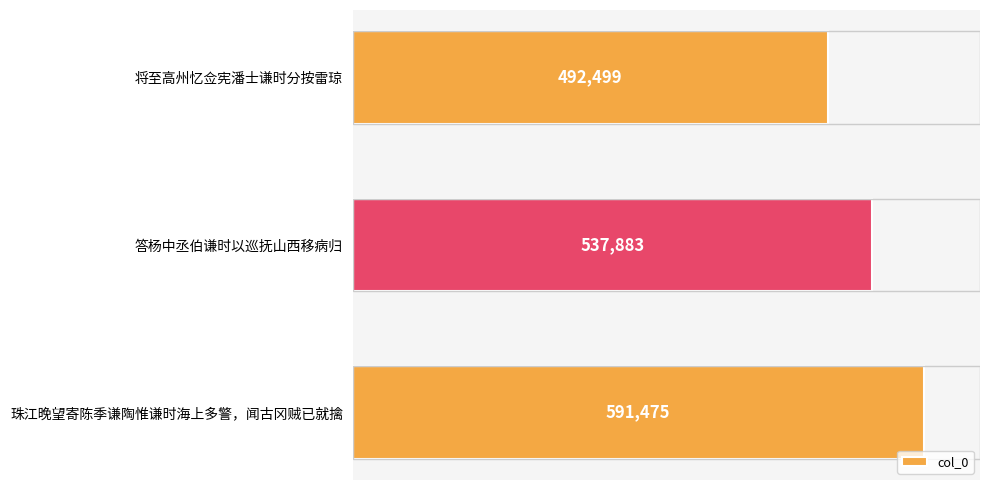

What is the sum of all values?

1621857